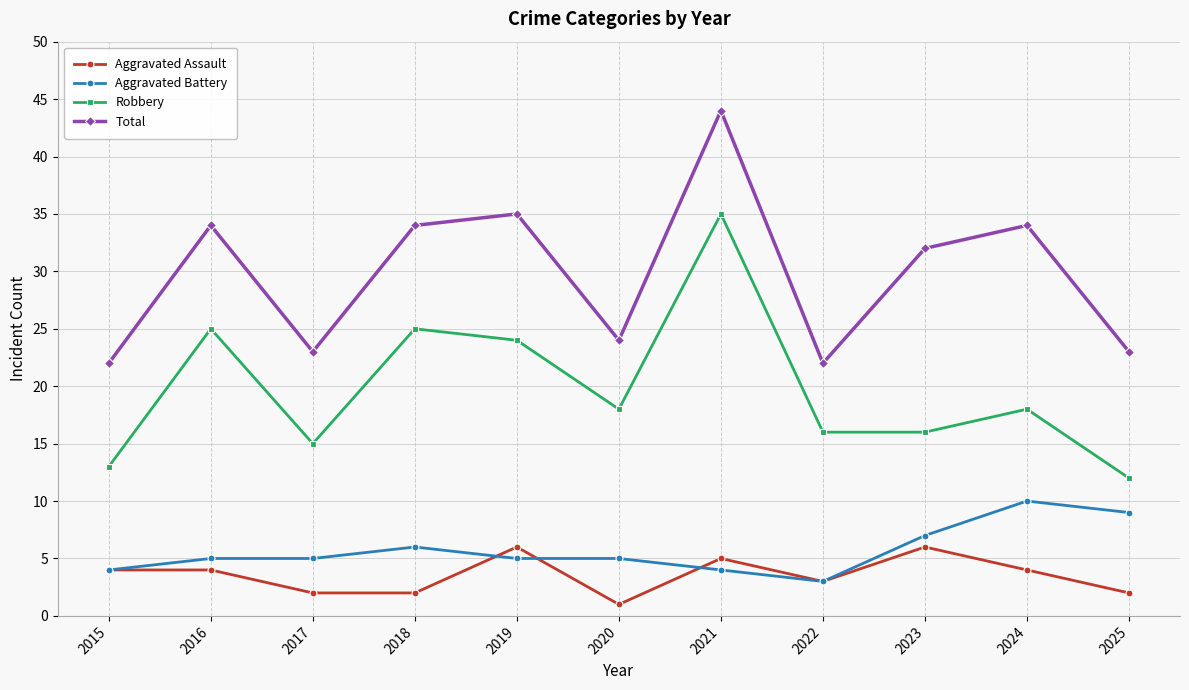

What are all the series names shown in the legend?

Aggravated Assault, Aggravated Battery, Robbery, Total